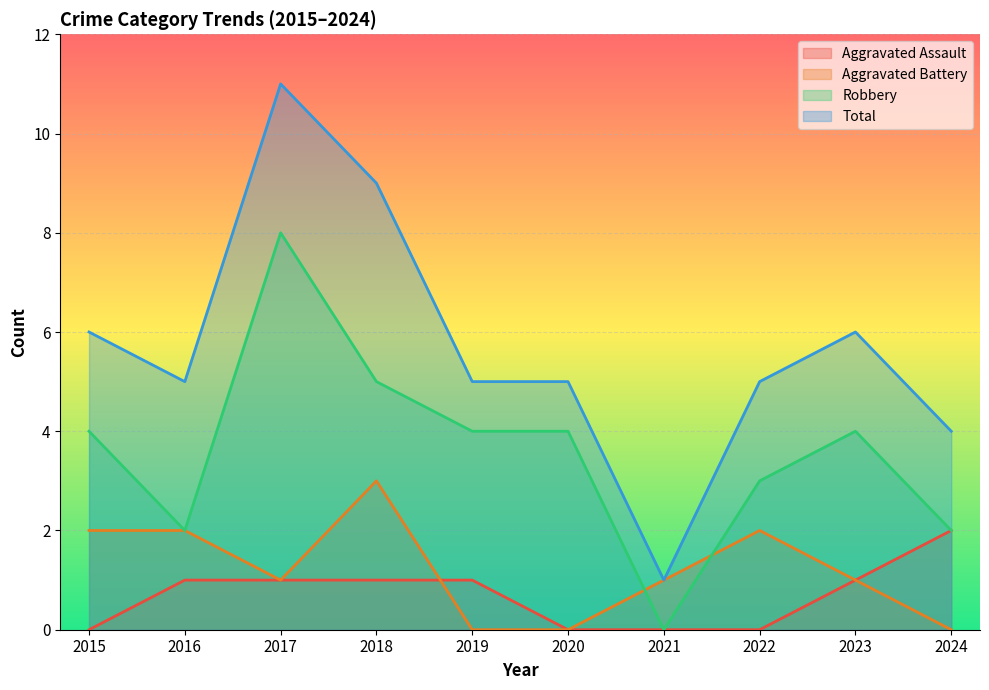

What is the sum of the Robbery values at 2024 and 2018?

7